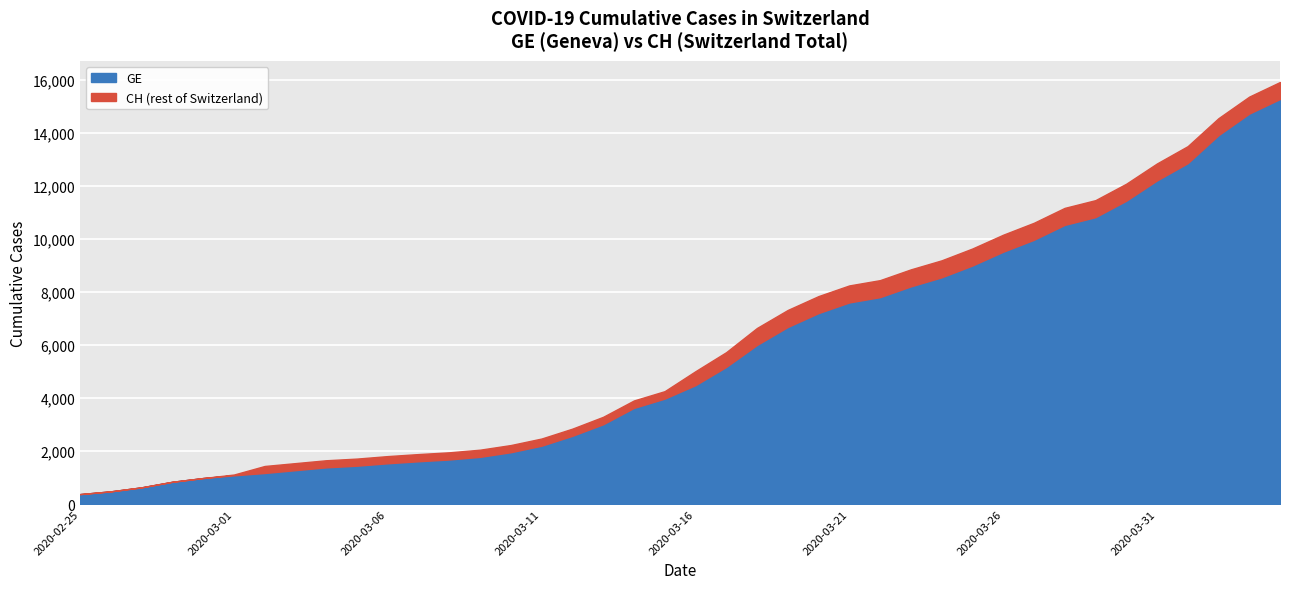

Reading left to right, what are all the values shown in this chart?

GE: 375	479	630	840	981	1083	1171	1278	1384	1447	1538	1614	1681	1780	1955	2201	2574	3010	3627	3978	4485	5174	6002	6681	7205	7607	7807	8213	8554	9000	9520	9971	10533	10825	11444	12210	12863	13919	14733	15284
CH: 375	479	630	840	981	1113	1436	1544	1652	1715	1809	1885	1952	2051	2226	2472	2845	3291	3908	4259	5012	5731	6644	7323	7847	8249	8449	8855	9196	9642	10162	10613	11175	11467	12086	12852	13505	14561	15375	15926